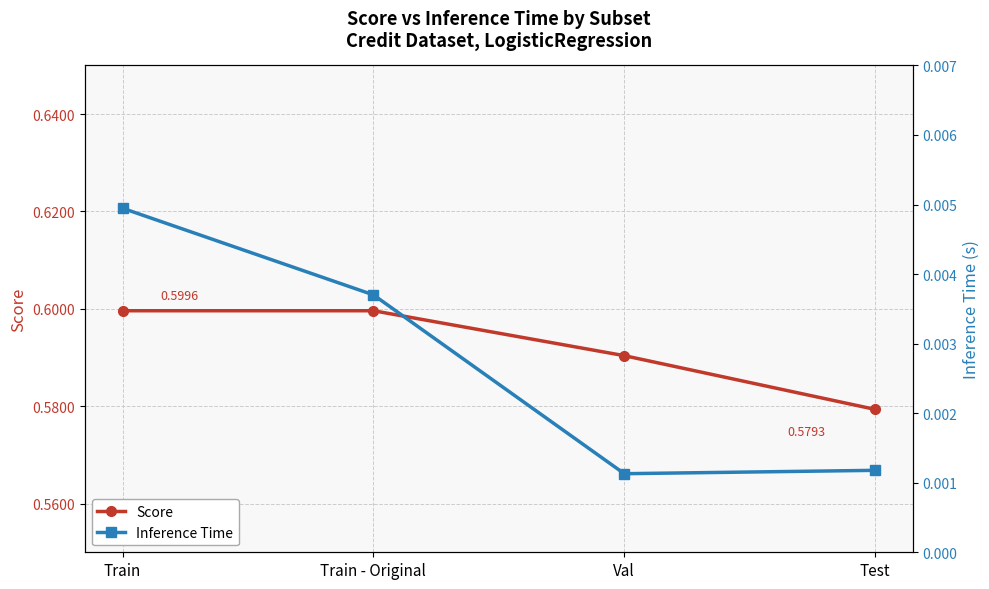

Reading right to left, extract all data points from this chart.

Score: Test=0.6	Val=0.6	Train - Original=0.6	Train=0.6
Inference Time: Test=0.0	Val=0.0	Train - Original=0.0	Train=0.0